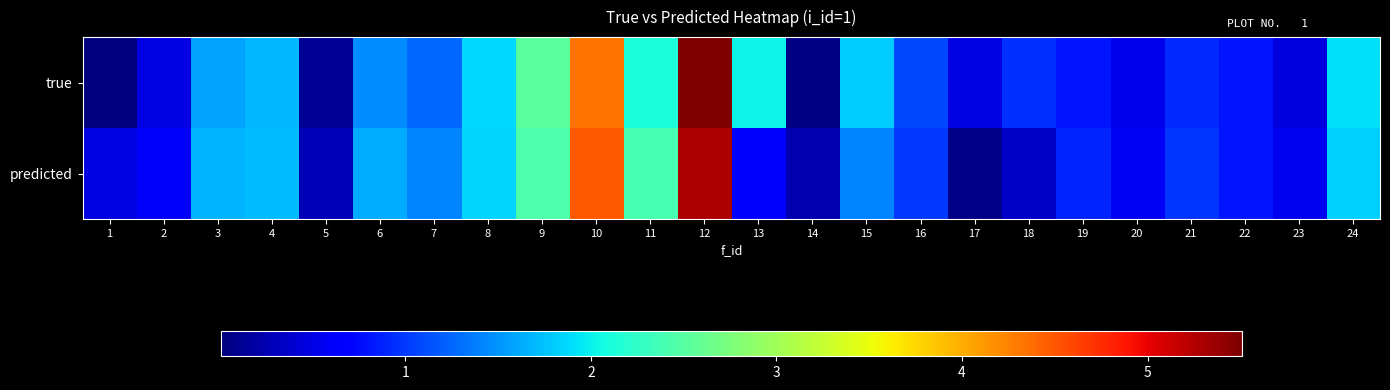

How many distinct data groups are displayed?

2